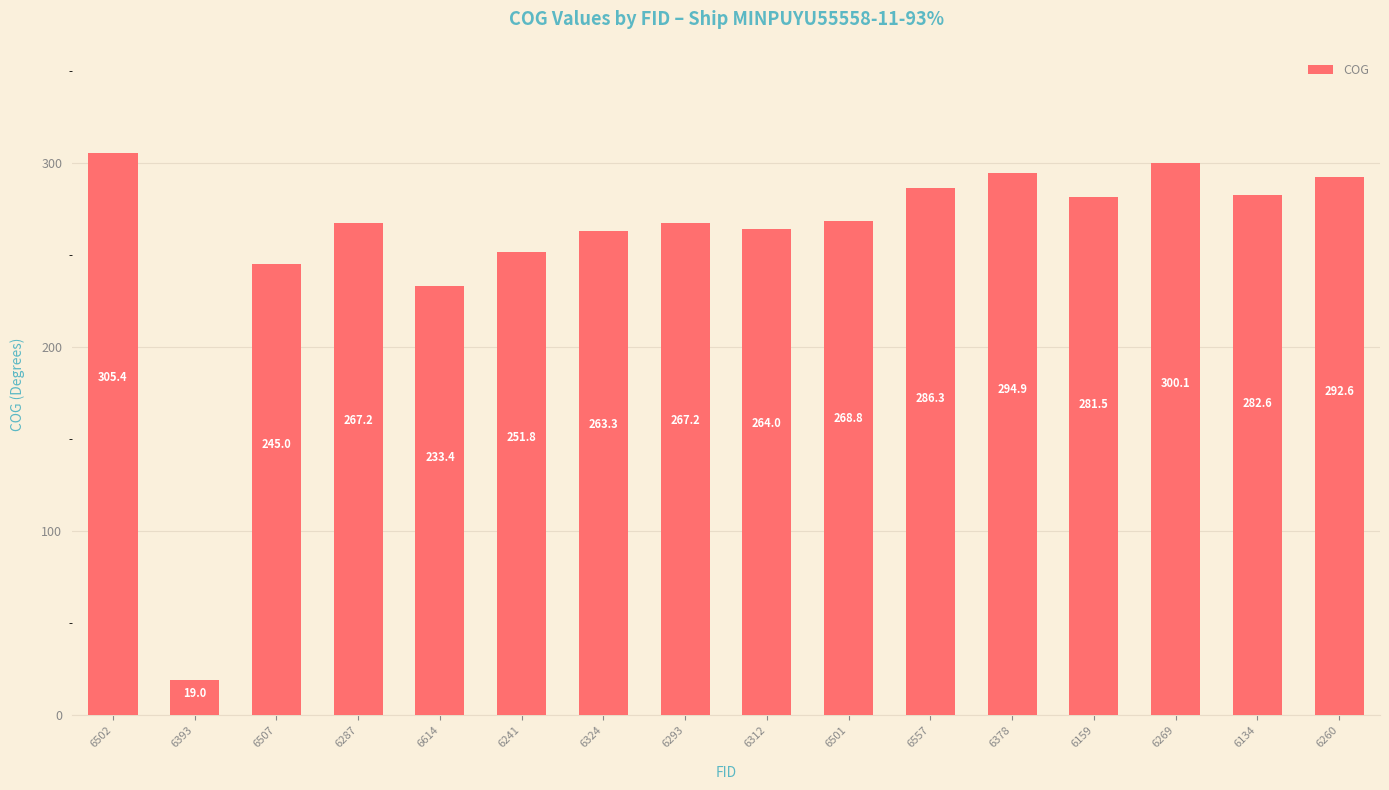

Reading left to right, list all the values displayed in this chart.

6502=305.4	6393=19.0	6507=245.0	6287=267.2	6614=233.4	6241=251.8	6324=263.3	6293=267.2	6312=264.0	6501=268.8	6557=286.3	6378=294.9	6159=281.5	6269=300.1	6134=282.6	6260=292.6